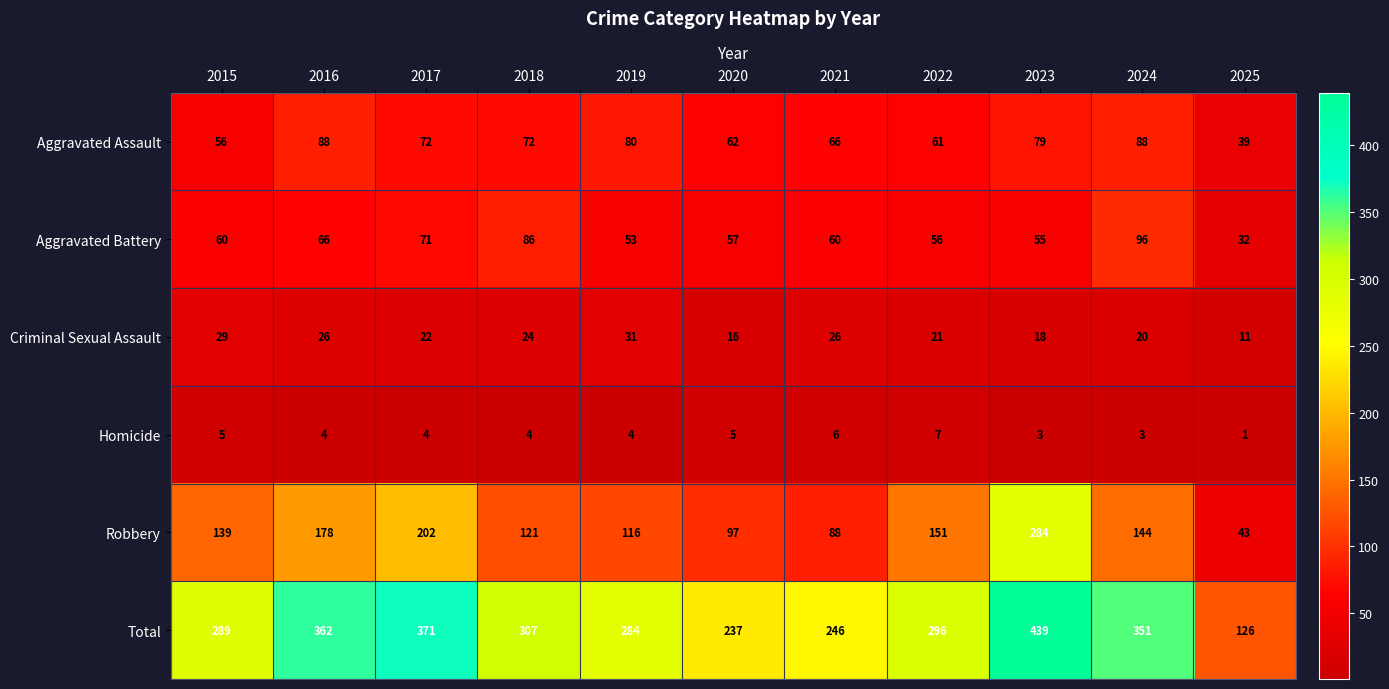

Is it true that Aggravated Battery equals 60 at 2015?

True